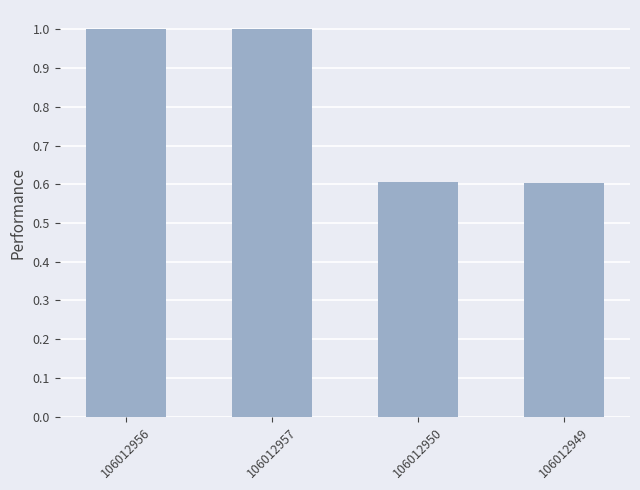

What is the change in value from 106012957 to 106012949?

-0.4